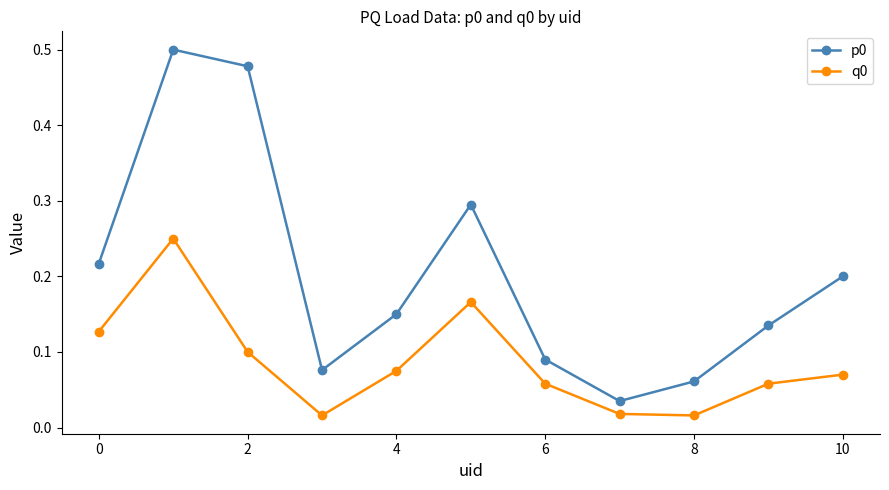

At how many categories does at least one series exceed 0?

11